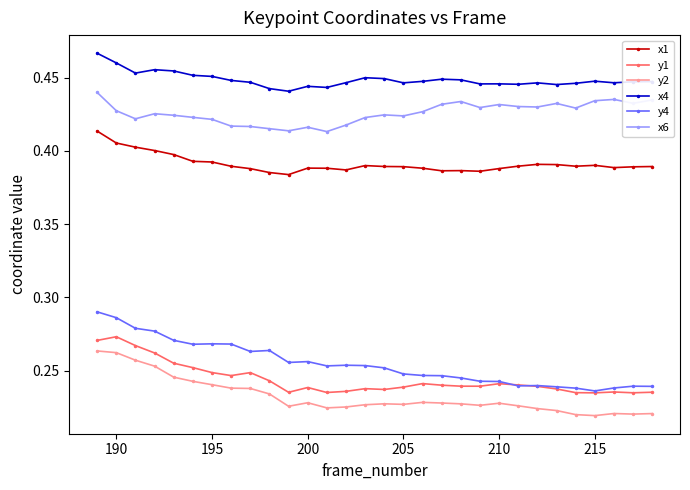

True or false: x4 and x1 intersect in this chart.

False